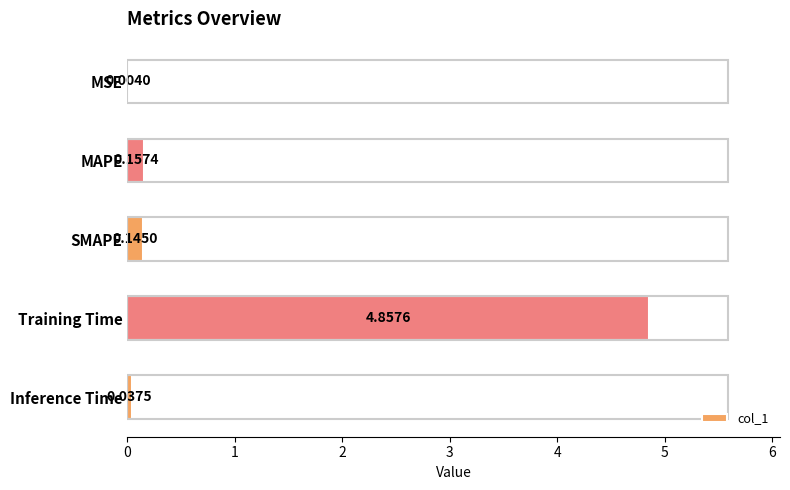

Between MSE and Inference Time, which is larger?

Inference Time